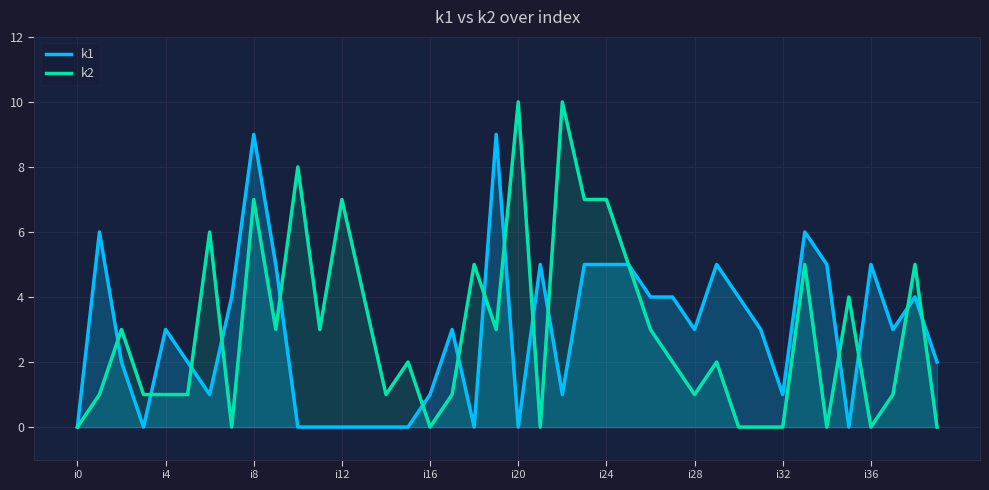

The value of k1 at i28 is 3. True or false?

True